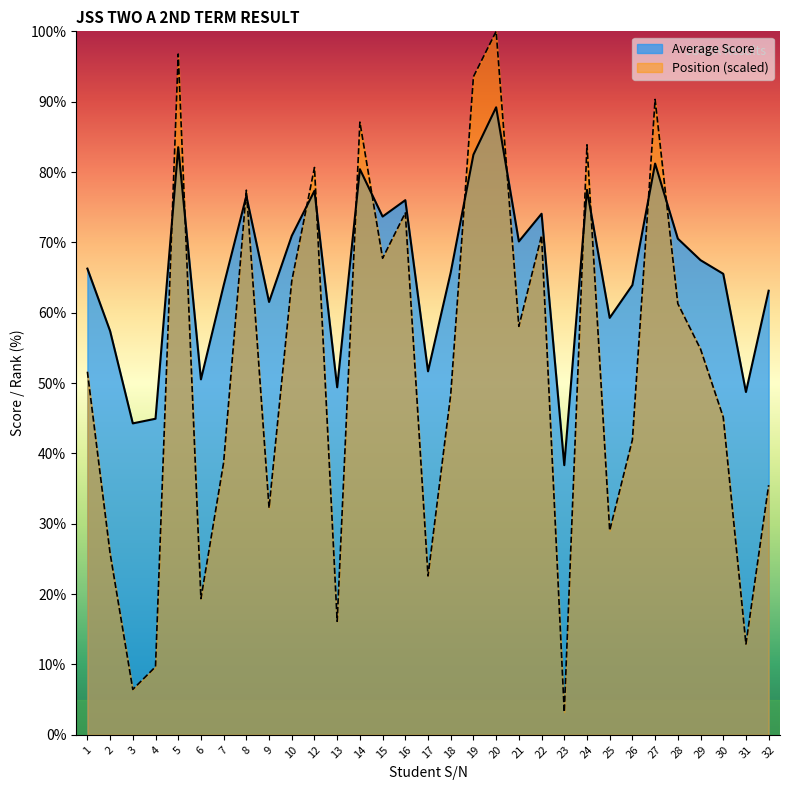

How many values in the Position series exceed 51?

16